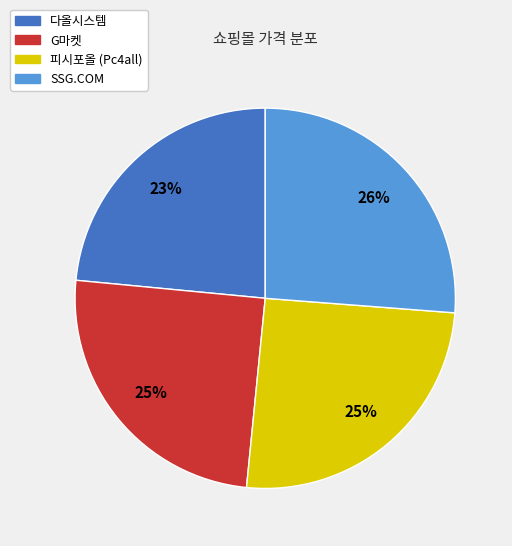

What is the smallest slice in the pie chart?

다올시스템